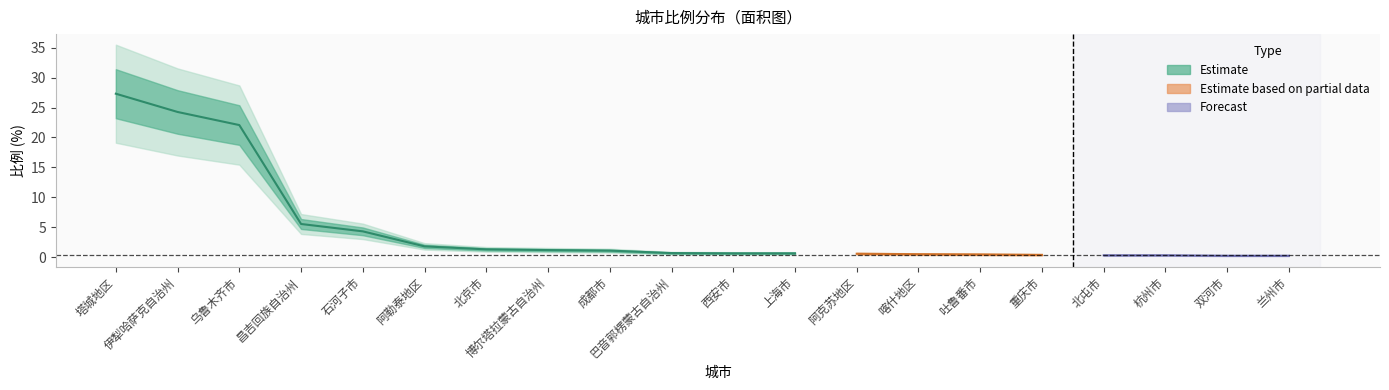

True or false: the data shows 1.1 at 巴音郭楞蒙古自治州.

False